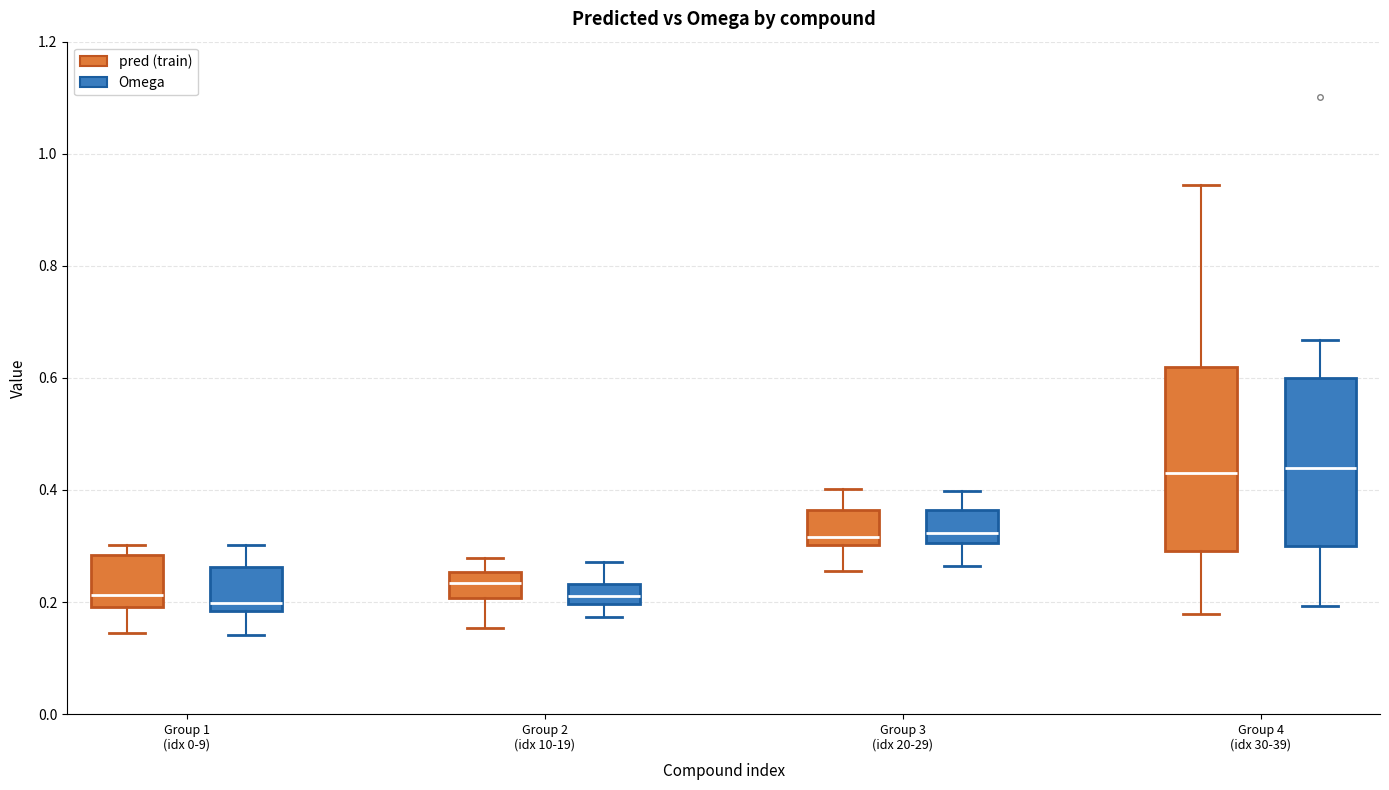

Reading left to right, transcribe this box plot: for each box, give where its median line is, the range the box spans, and where its two whiskers end, as read against the y-axis. The values are not printed on the chart, so give them approximately, as read against the axis.

Group 1 (idx 0-9) (pred (train)): median 0.22, box 0.20 to 0.28, whiskers 0.14 to 0.30
Group 1 (idx 0-9) (Omega): median 0.20, box 0.18 to 0.26, whiskers 0.14 to 0.30
Group 2 (idx 10-19) (pred (train)): median 0.24, box 0.20 to 0.26, whiskers 0.16 to 0.28
Group 2 (idx 10-19) (Omega): median 0.22, box 0.20 to 0.24, whiskers 0.18 to 0.28
Group 3 (idx 20-29) (pred (train)): median 0.32, box 0.30 to 0.36, whiskers 0.26 to 0.40
Group 3 (idx 20-29) (Omega): median 0.32, box 0.30 to 0.36, whiskers 0.26 to 0.40
Group 4 (idx 30-39) (pred (train)): median 0.44, box 0.30 to 0.62, whiskers 0.18 to 0.94
Group 4 (idx 30-39) (Omega): median 0.44, box 0.30 to 0.60, whiskers 0.20 to 0.66